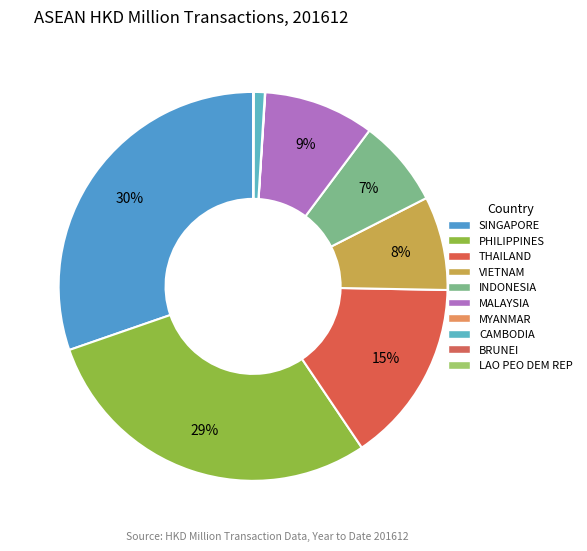

To the nearest percent, what is the combined percentage of BRUNEI and PHILIPPINES?

29%